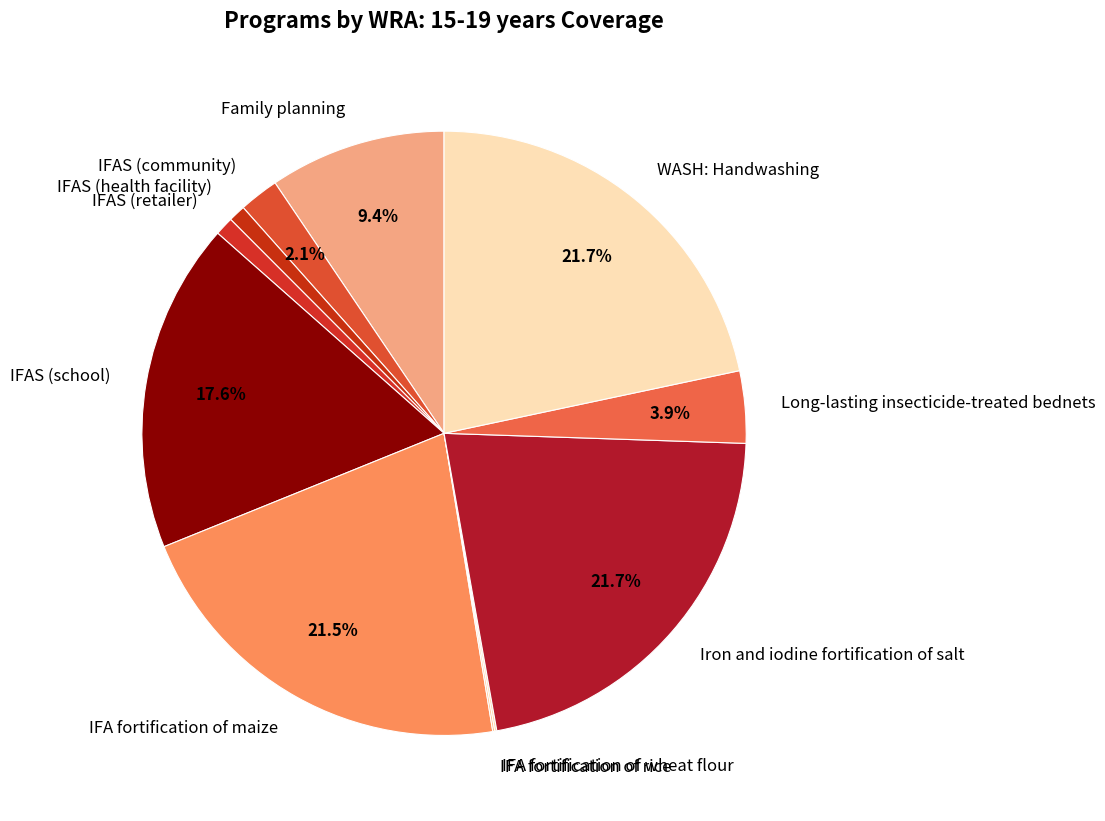

Approximately how many times larger is the value at Family planning compared to WASH: Handwashing?

0.4